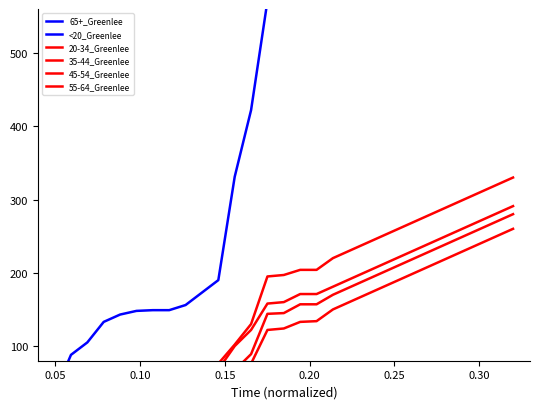

True or false: 35-44_Greenlee has a value of 347 at 27.

False